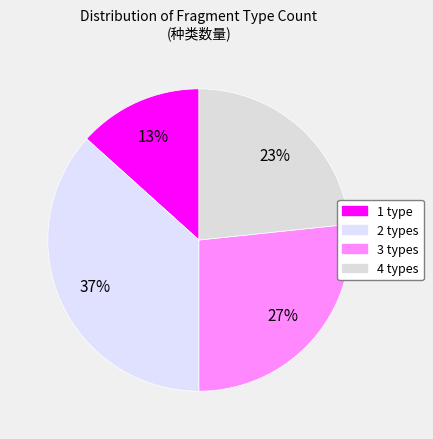

What is the largest slice in the pie chart?

2 types